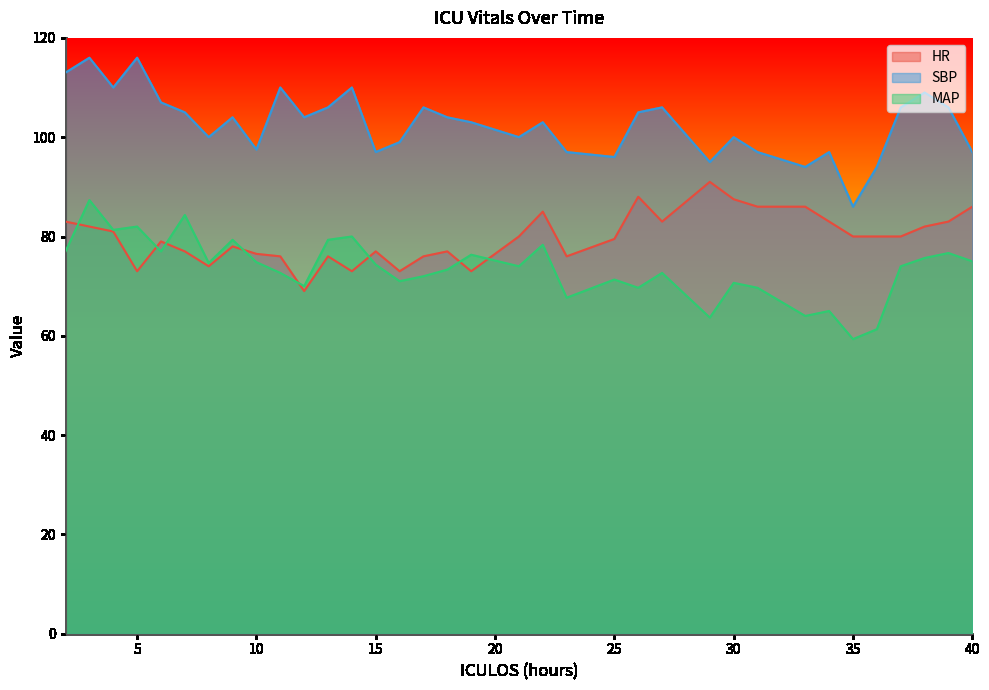

What is the total value across all series at 2?

273.0